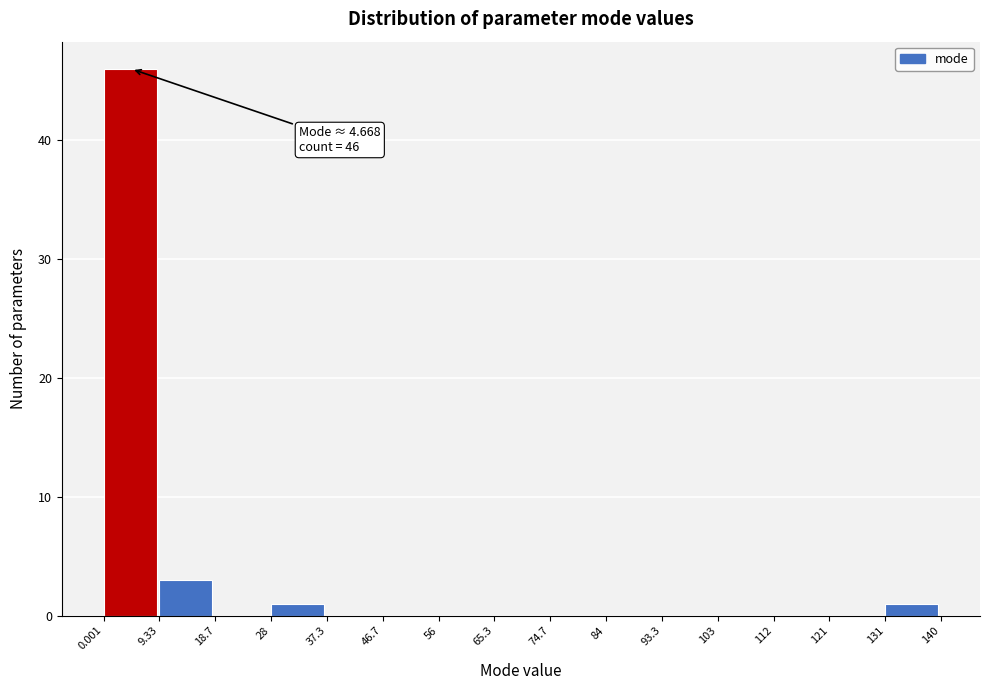

Which range on the x-axis has the tallest bar?

0.001 to 9.33